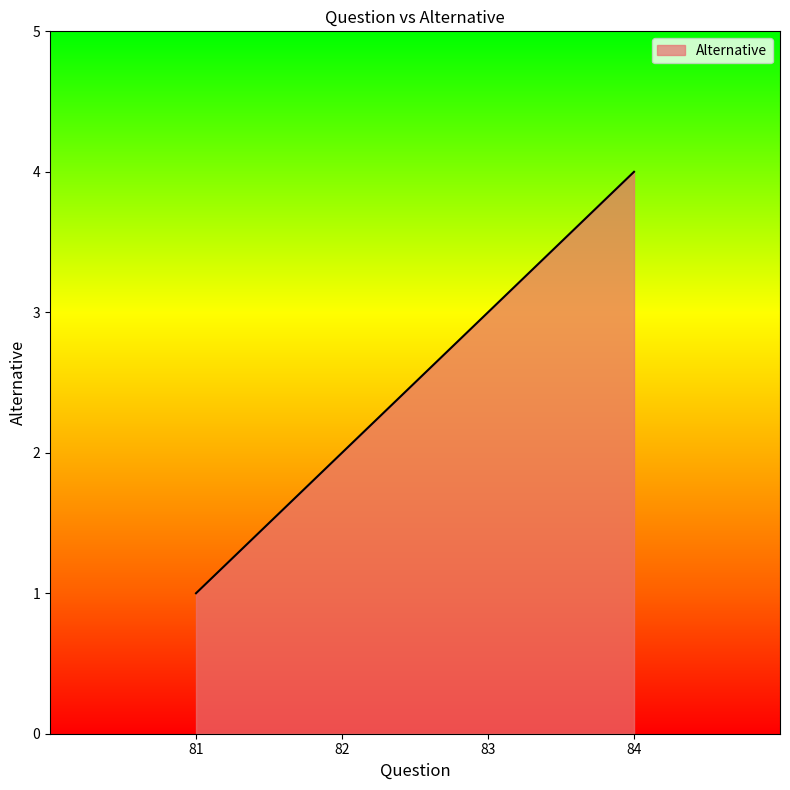

Count the number of data series in this chart.

1